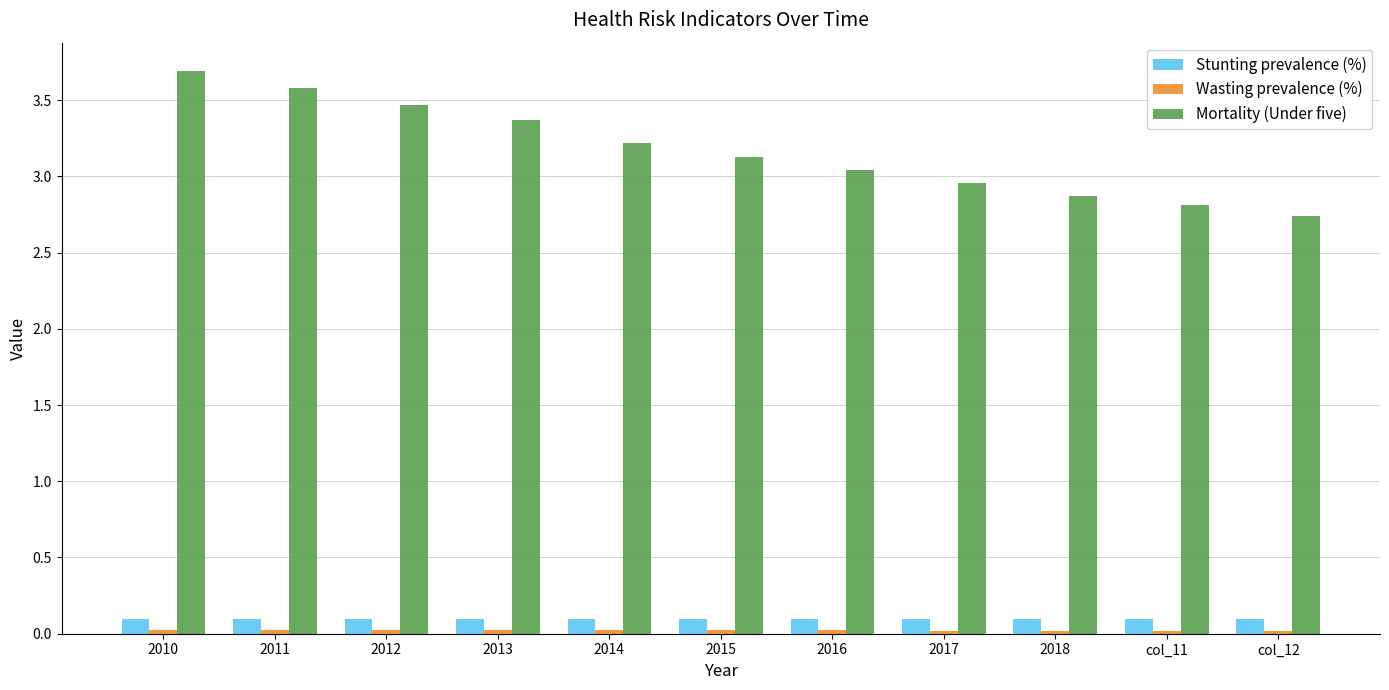

Which series changed the most between 2013 and 2016?

Mortality (Under five)